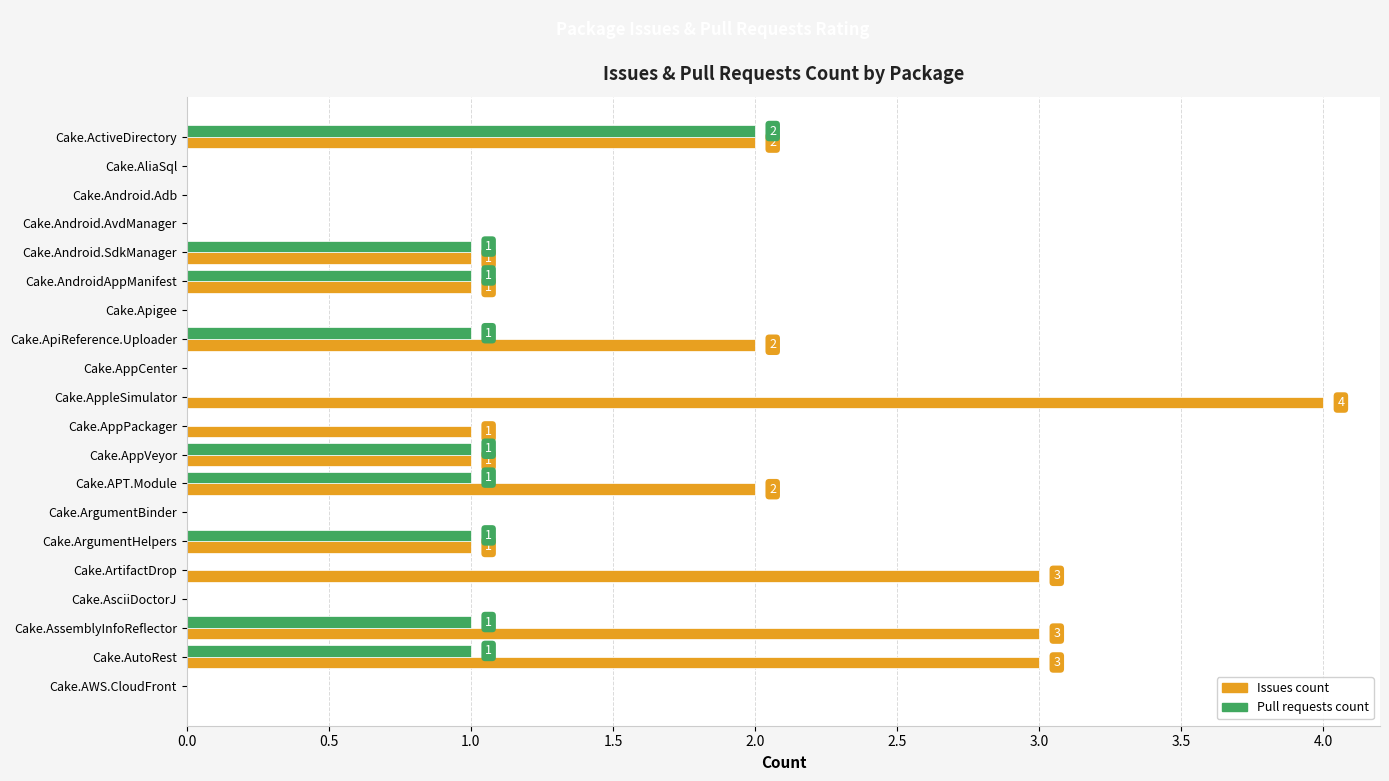

Which category has the highest value in the Pull requests count series?

Cake.ActiveDirectory